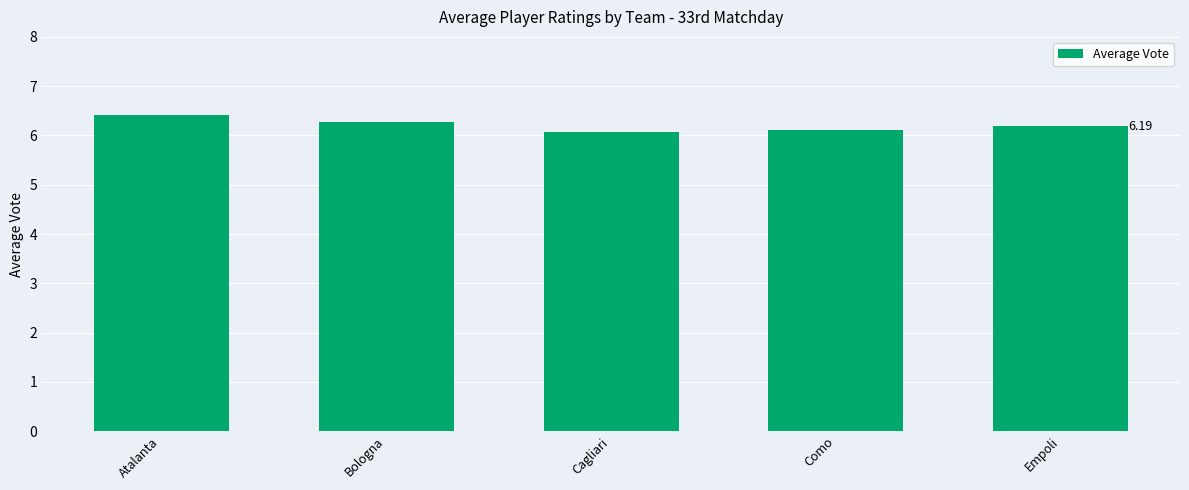

What is the difference between the values at Bologna and Atalanta?

0.1